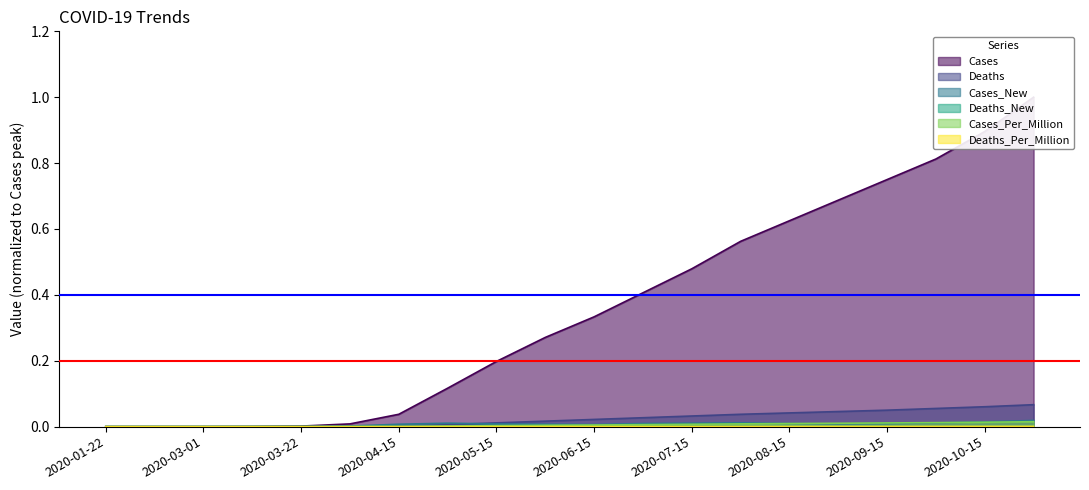

At 2020-03-01, list the series in order from largest to smallest.

Cases, Deaths, Cases_New, Deaths_New, Cases_Per_Million, Deaths_Per_Million